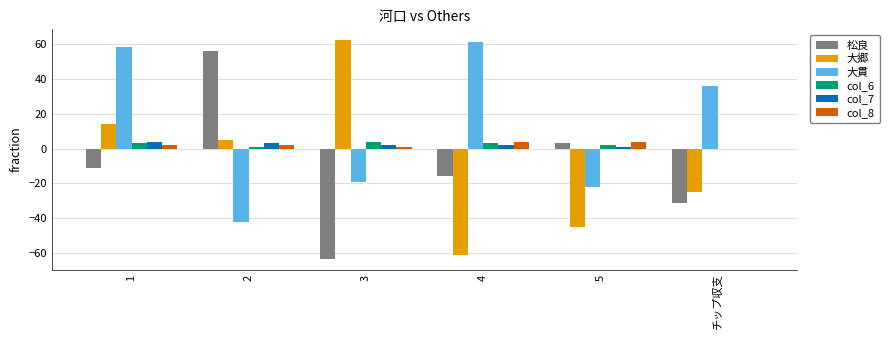

Reading left to right, what are all the values shown in this chart?

松良: 1=-11	2=56	3=-63	4=-16	5=3	チップ収支=-31
大郷: 1=14	2=5	3=62	4=-61	5=-45	チップ収支=-25
大貫: 1=58	2=-42	3=-19	4=61	5=-22	チップ収支=36
col_6: 1=3	2=1	3=4	4=3	5=2	チップ収支=0
col_7: 1=4	2=3	3=2	4=2	5=1	チップ収支=0
col_8: 1=2	2=2	3=1	4=4	5=4	チップ収支=0